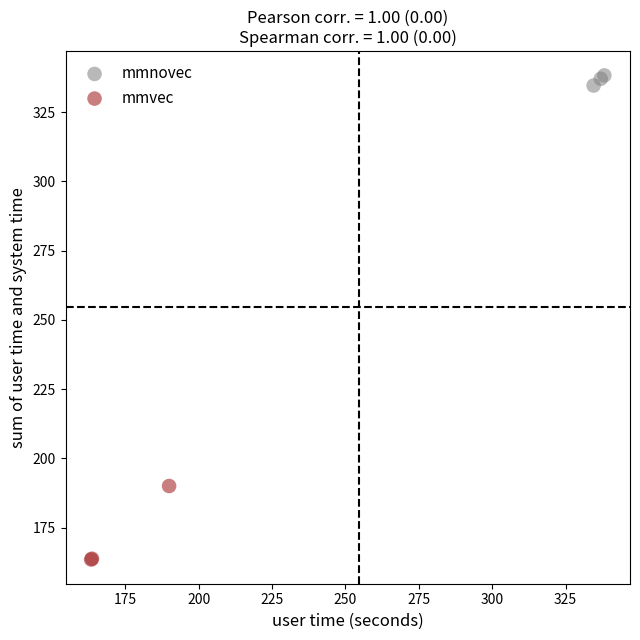

Which series reaches the minimum Y coordinate?

mmvec